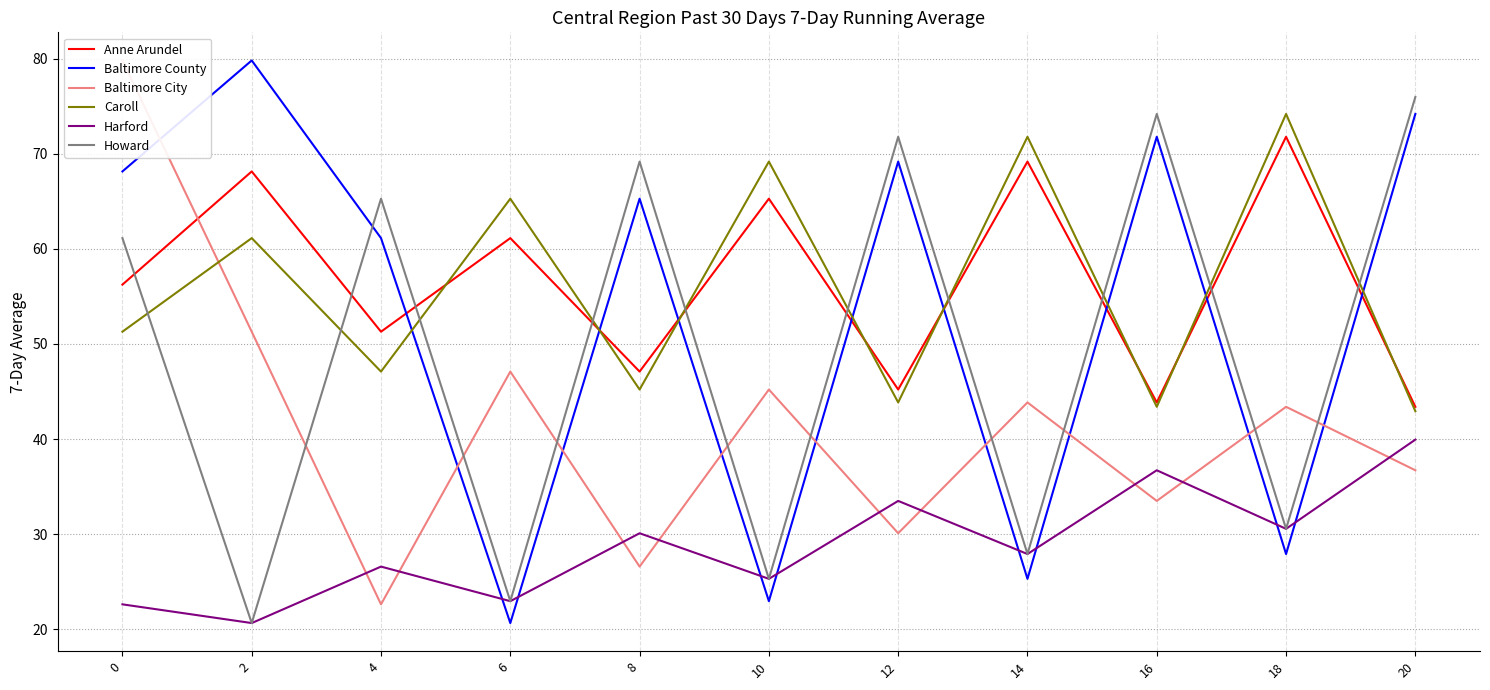

At which label is col_5 closest to 30?

8